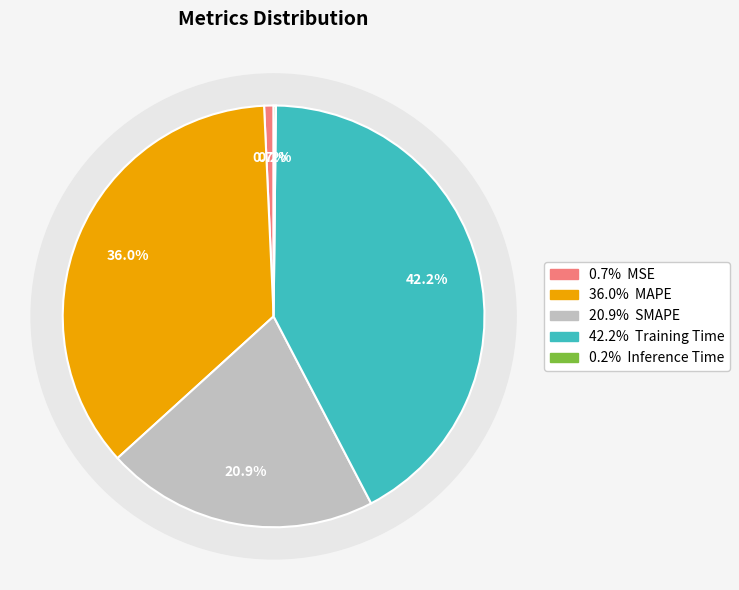

To the nearest percent, what is the difference between the largest and smallest slice percentages?

42%